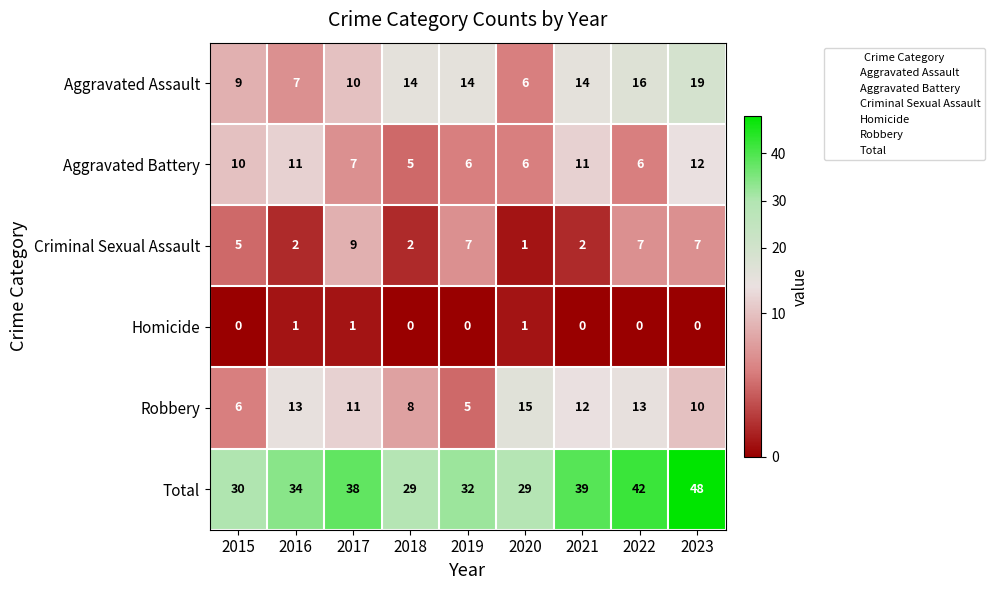

Between 2017 and 2022, which series saw the biggest shift?

Aggravated Assault